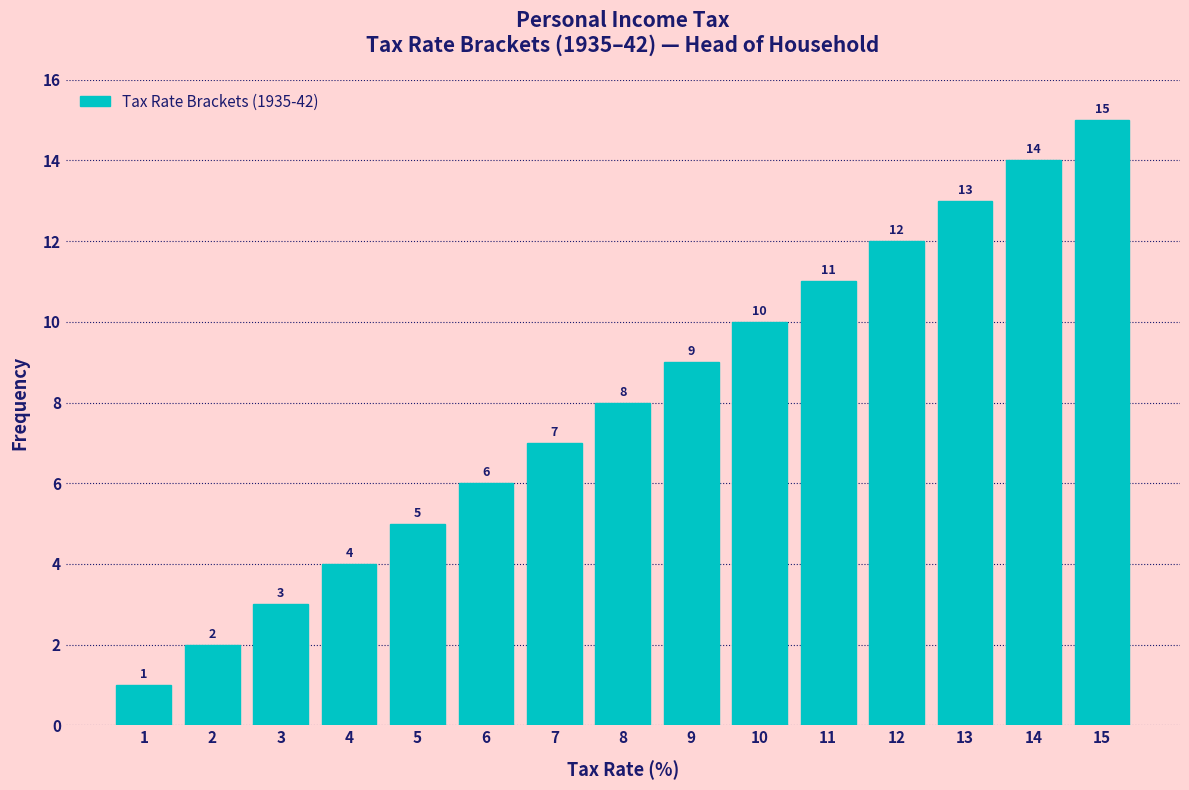

List the labels in order of value, smallest first.

1, 2, 3, 4, 5, 6, 7, 8, 9, 10, 11, 12, 13, 14, 15